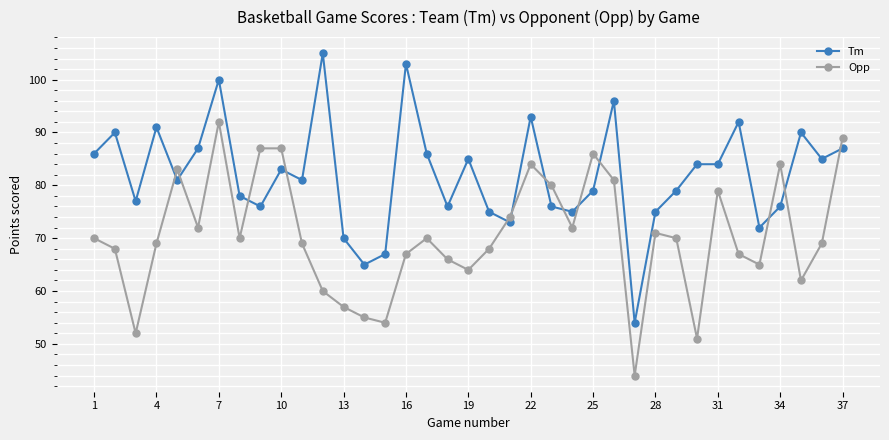

Which series has the largest total across all categories?

Tm